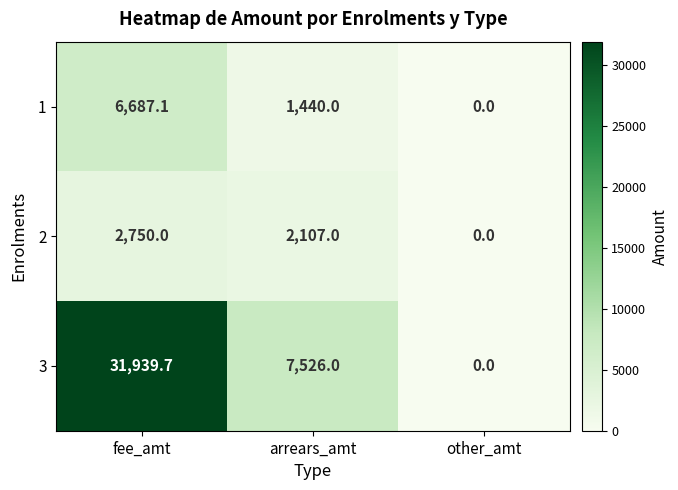

Is it true that 1 equals 0.0 at other_amt?

True